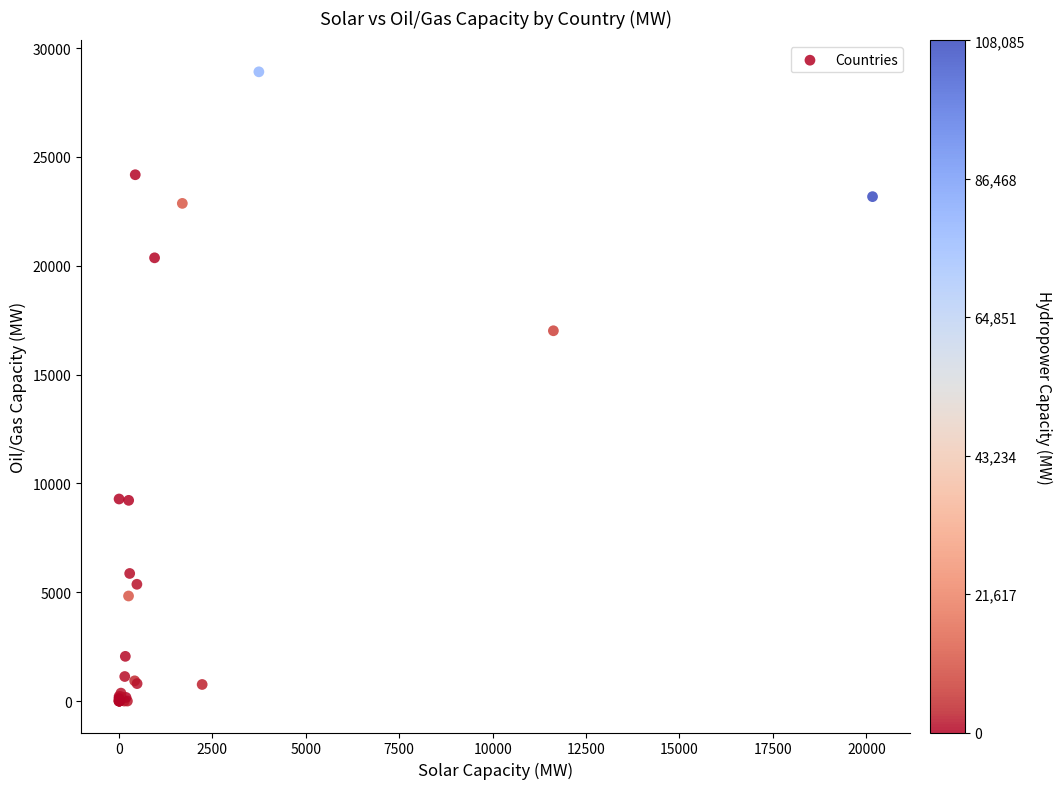

What Y value in the scatter plot is closest to 14453?

17010.9